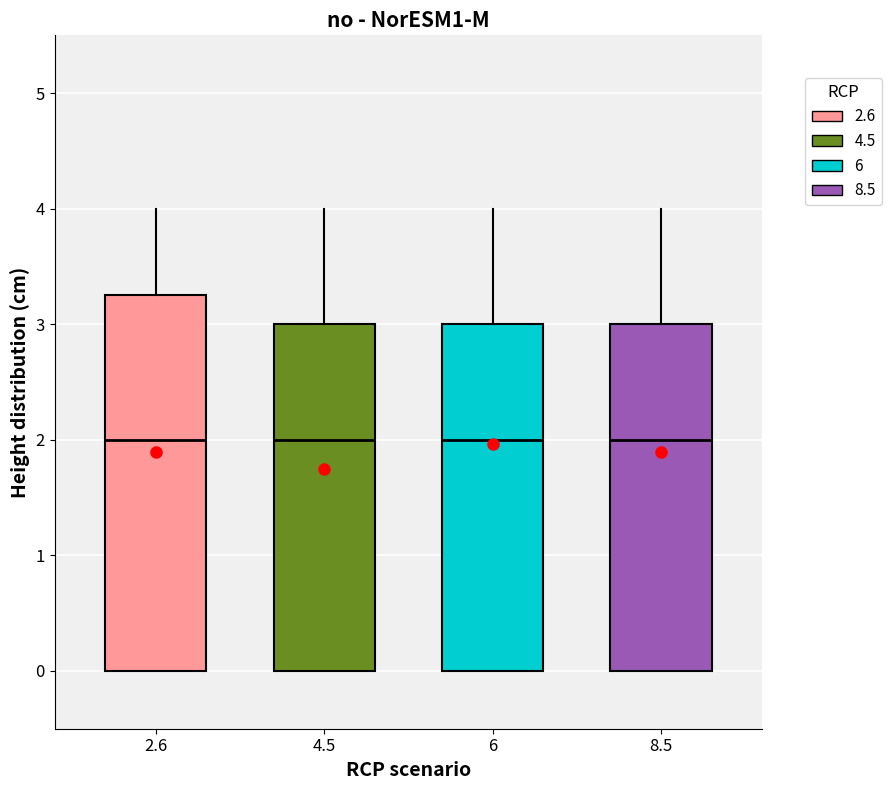

Reading left to right, read every box against the y-axis: the position of its median line, the range the box covers, and the ends of its whiskers. The values are not printed on the chart, so give them approximately, as read against the axis.

2.6: median 2.0, box 0.0 to 3.3, whiskers 0.0 to 4.0
4.5: median 2.0, box 0.0 to 3.0, whiskers 0.0 to 4.0
6: median 2.0, box 0.0 to 3.0, whiskers 0.0 to 4.0
8.5: median 2.0, box 0.0 to 3.0, whiskers 0.0 to 4.0